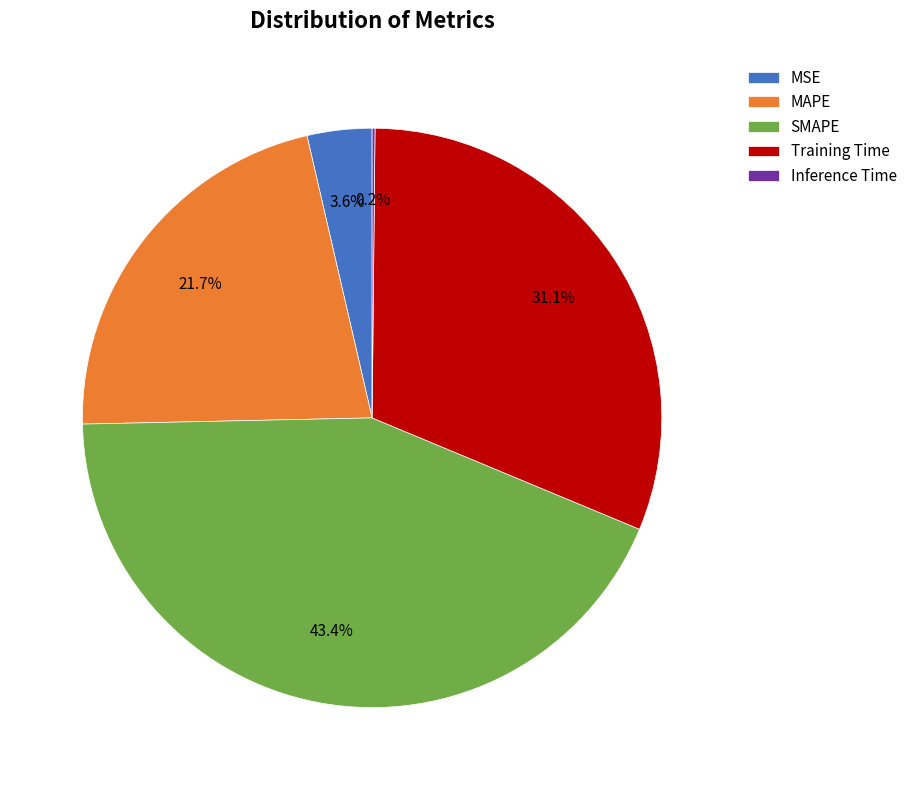

What percentage do SMAPE and MSE together represent?

47.0%